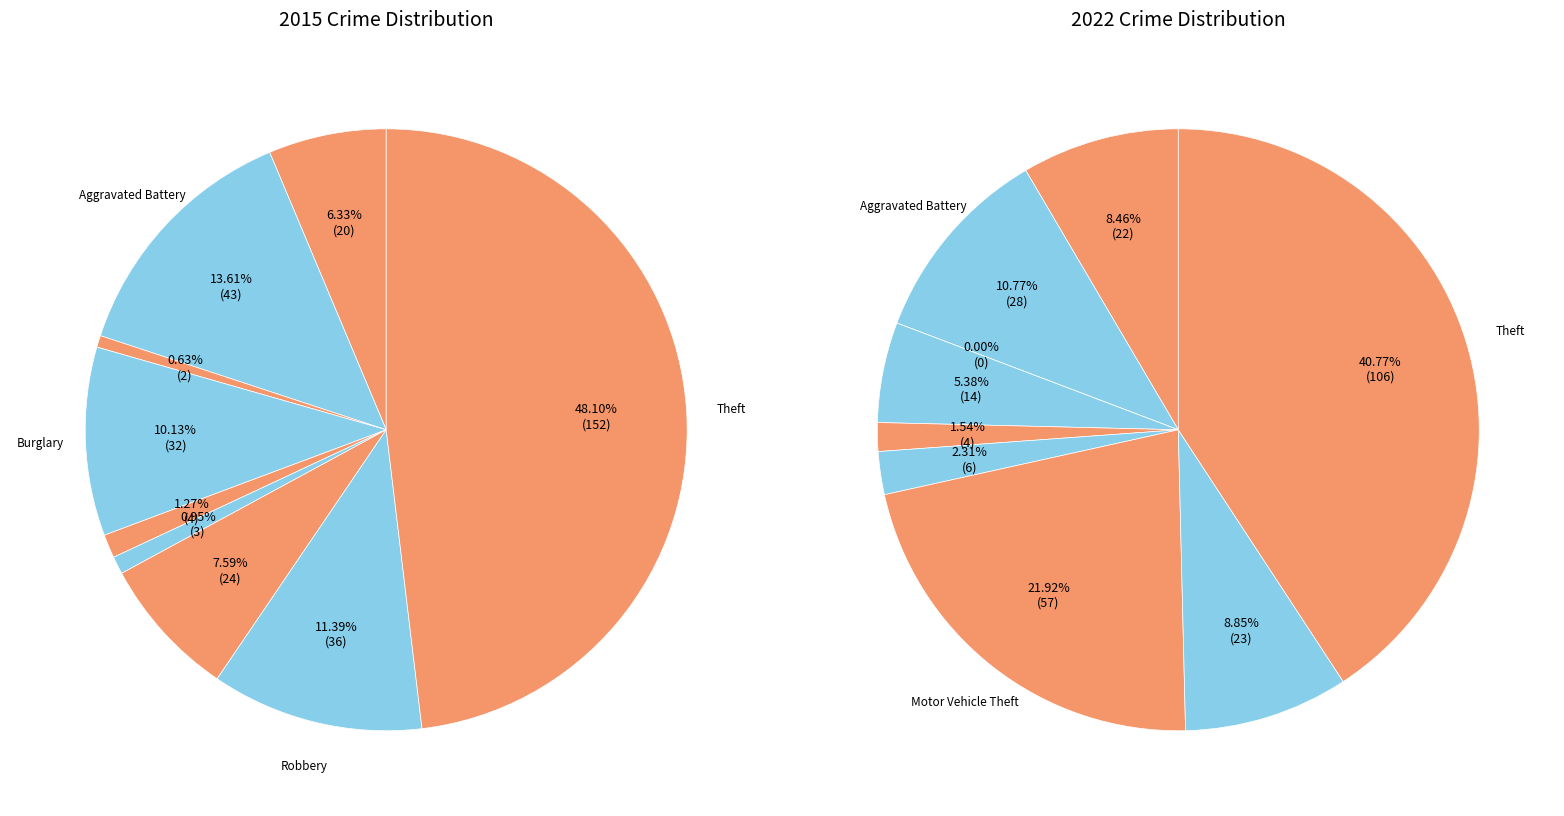

Is it true that Motor Vehicle Theft is 15% of the pie?

False